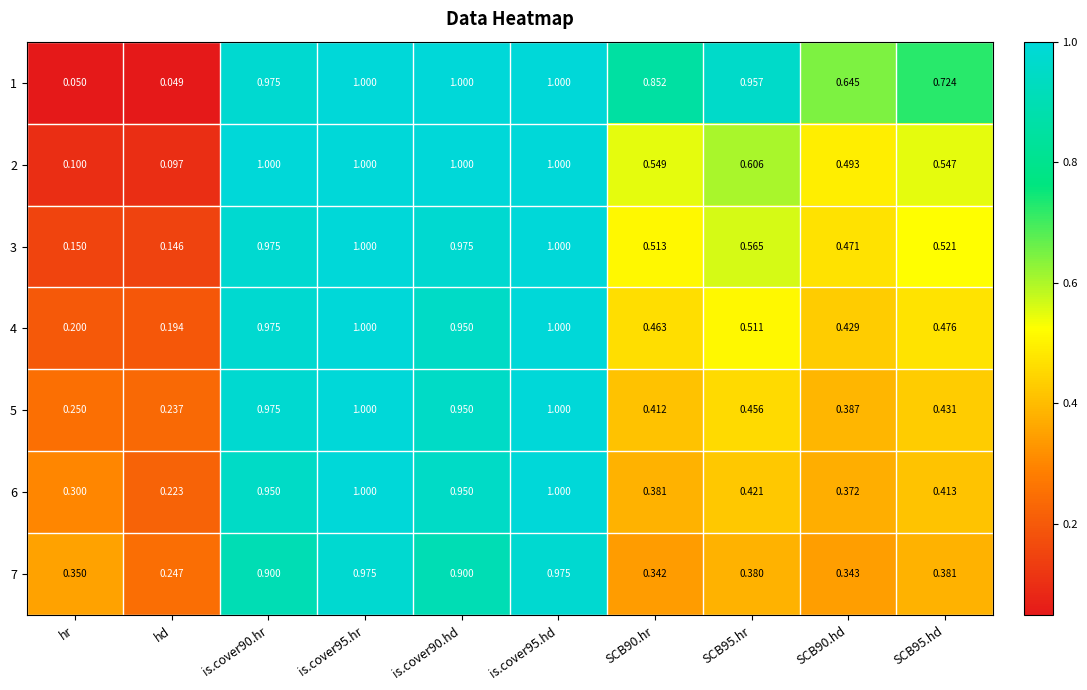

Is the value of 6 at is.cover95.hd greater than the value of 5 at SCB90.hr?

Yes